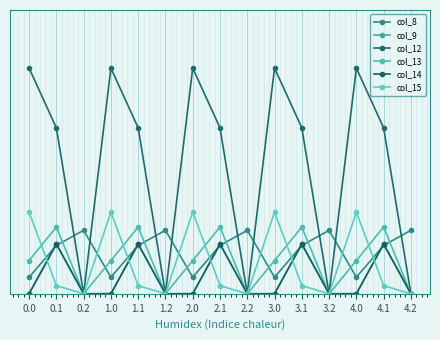

In col_13, how many points are higher than both neighbors (excluding endpoints)?

5